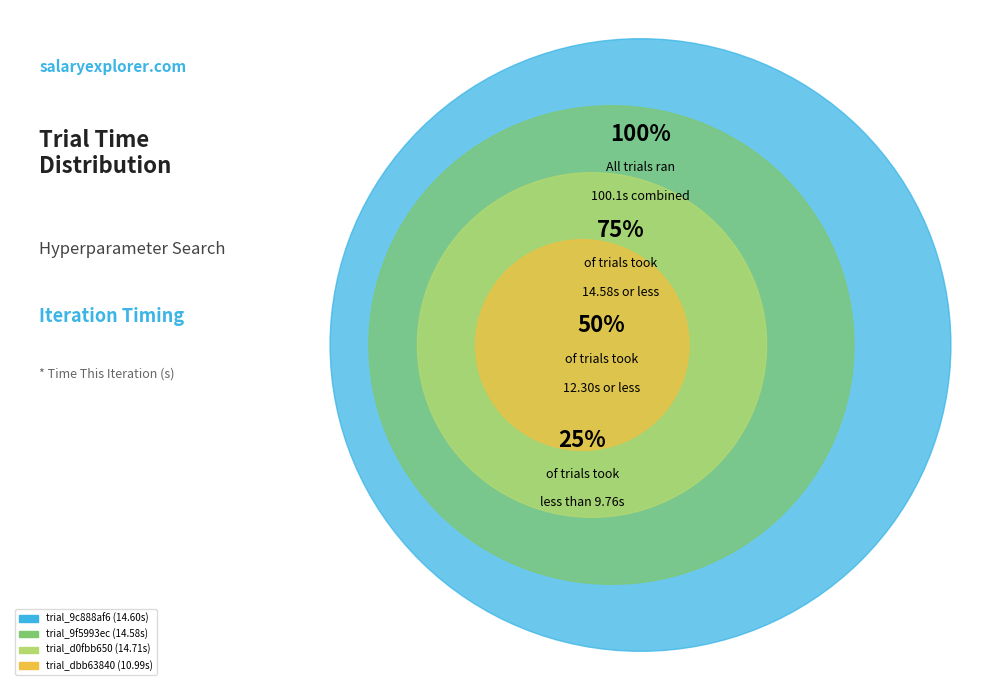

To the nearest percent, what is the difference between the trial_9c888af6 and trial_dbb63840 slice percentages?

4%